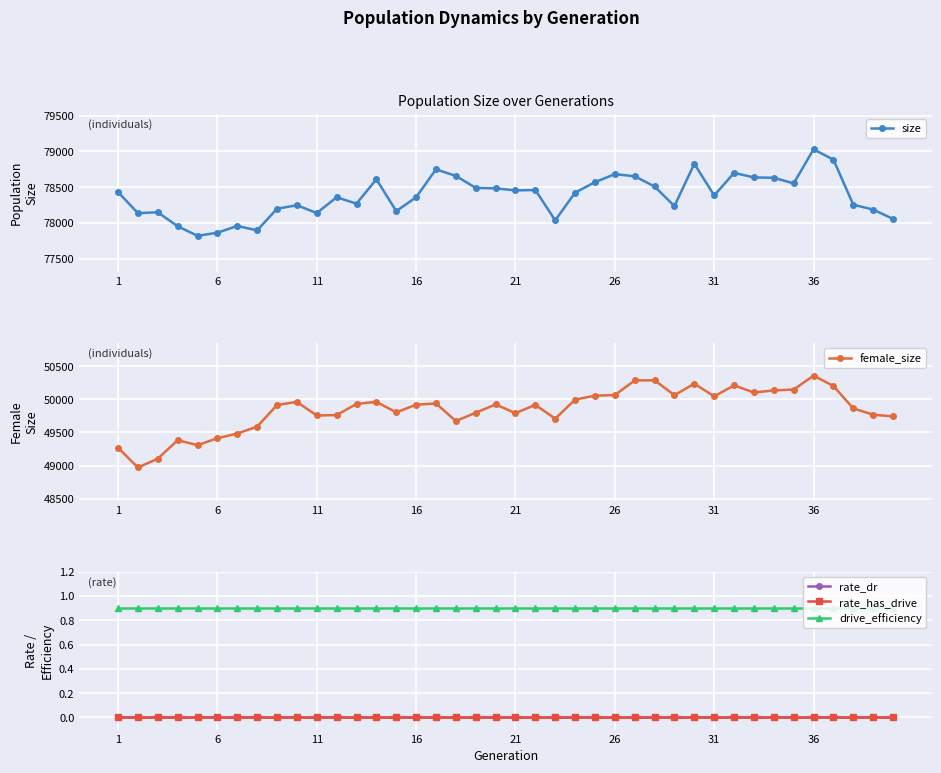

List the series in order of their peak value, lowest first.

rate_dr, rate_has_drive, drive_efficiency, female_size, size